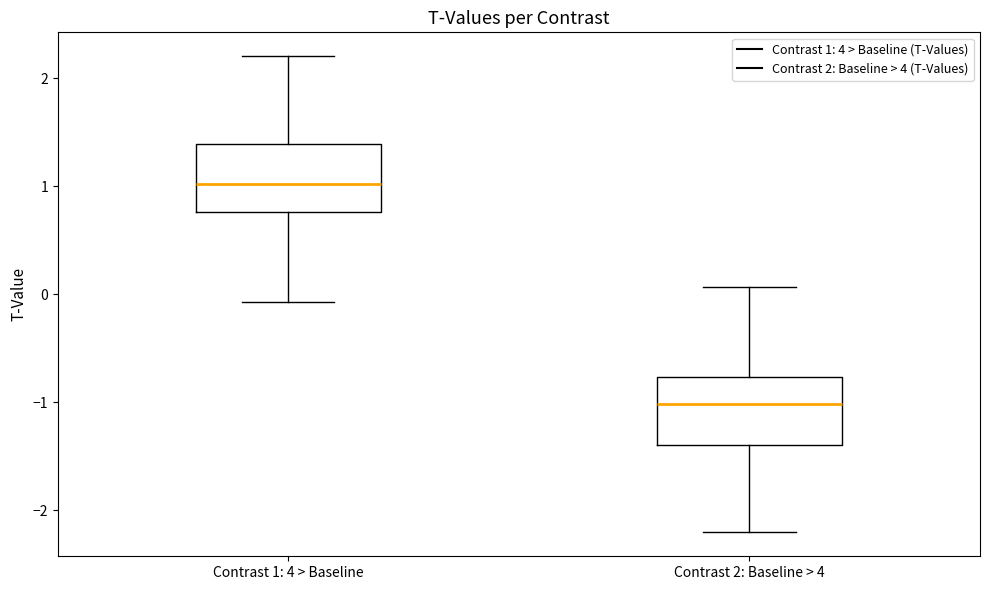

Which box has the highest median line?

Contrast 1: 4 > Baseline